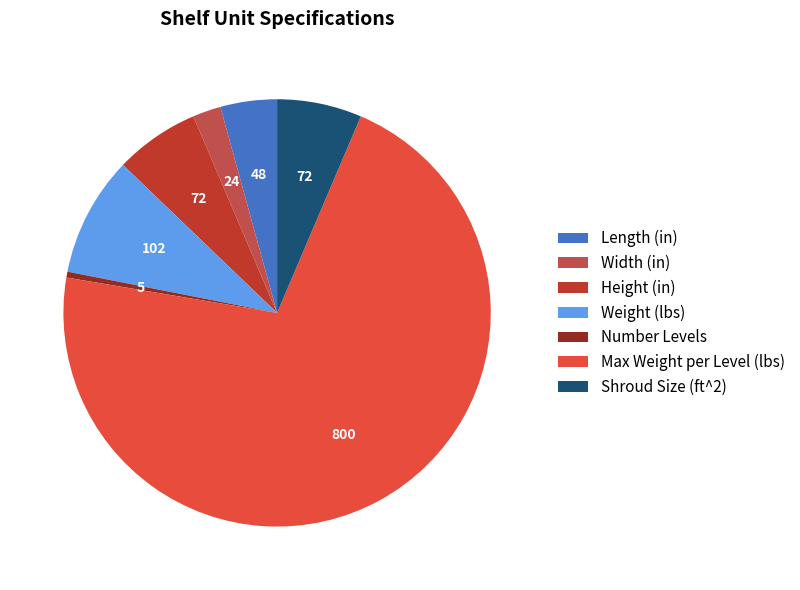

Is there a majority slice in this chart?

Yes